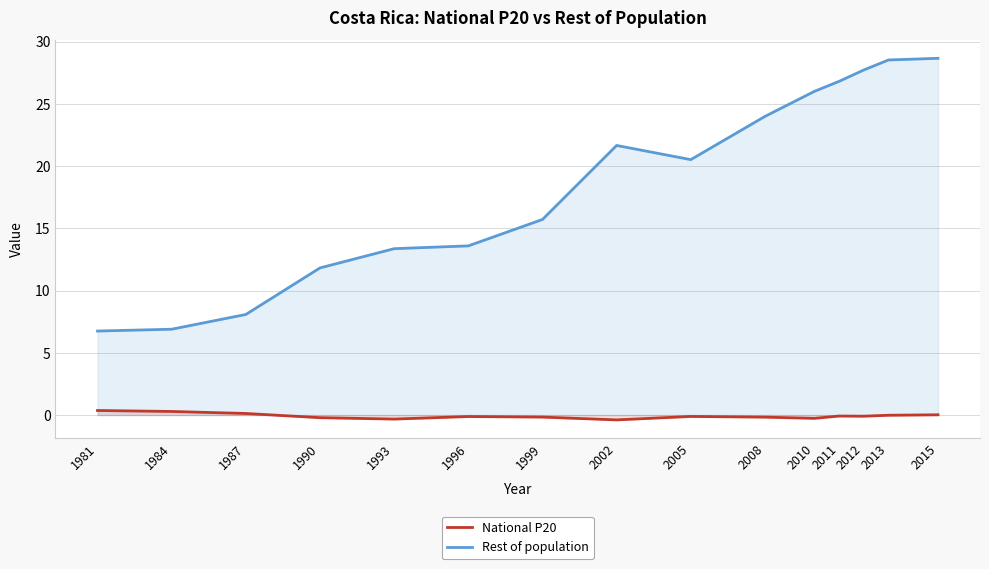

What is the spread (max minus min) of values at 2010?

26.3